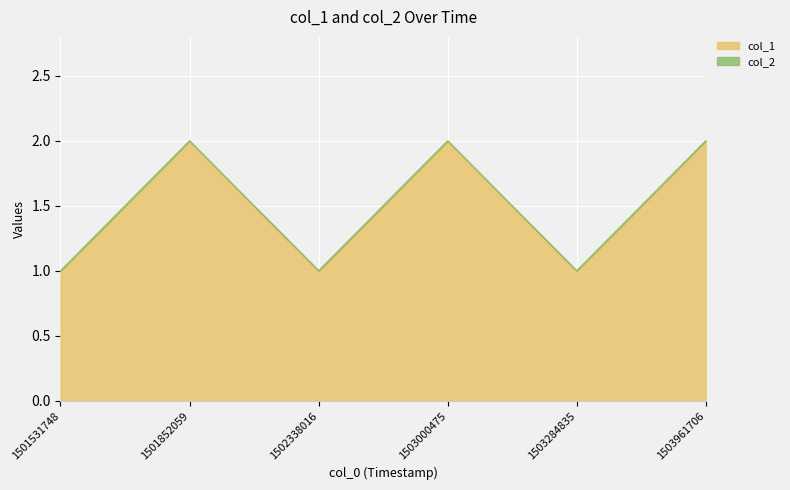

Rank the categories by value from highest to lowest.

1501852059, 1503000475, 1503961706, 1501531748, 1502338016, 1503284835